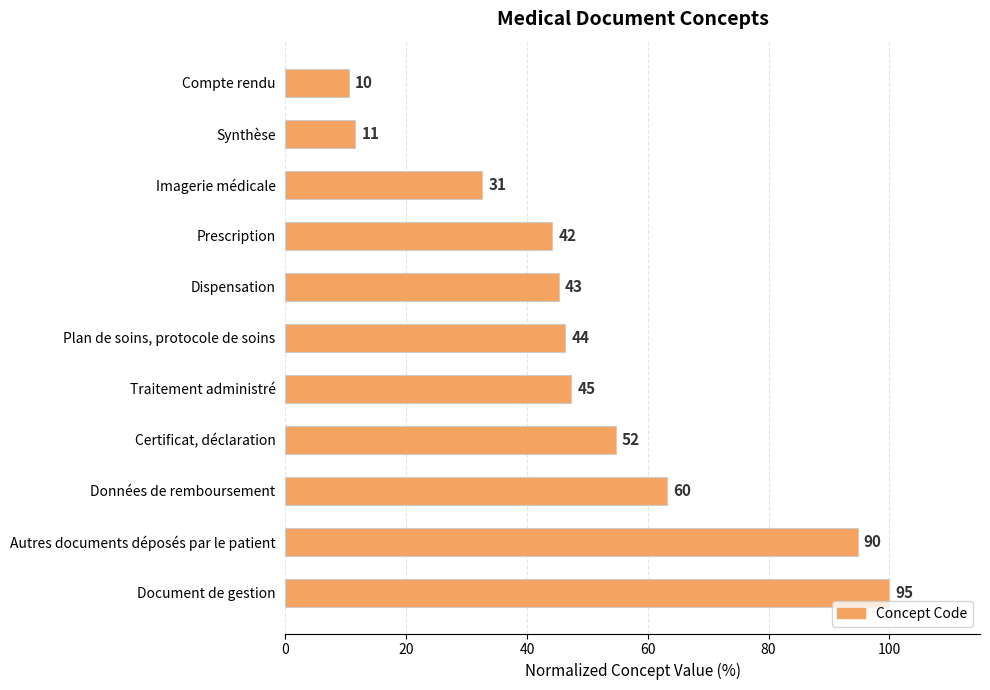

How many bars are there in total?

11